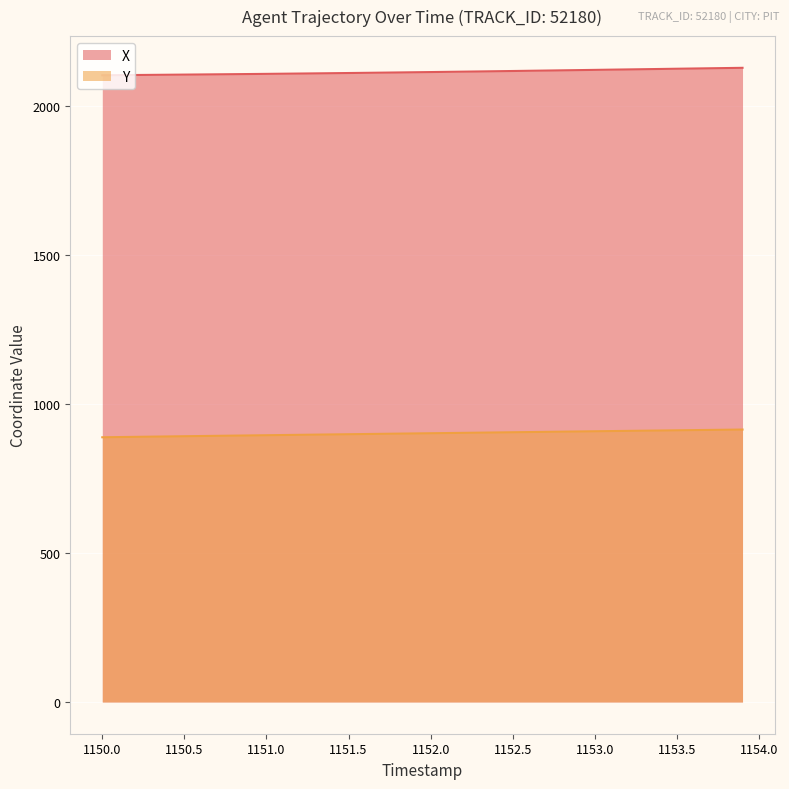

True or false: X and Y cross at least once.

False